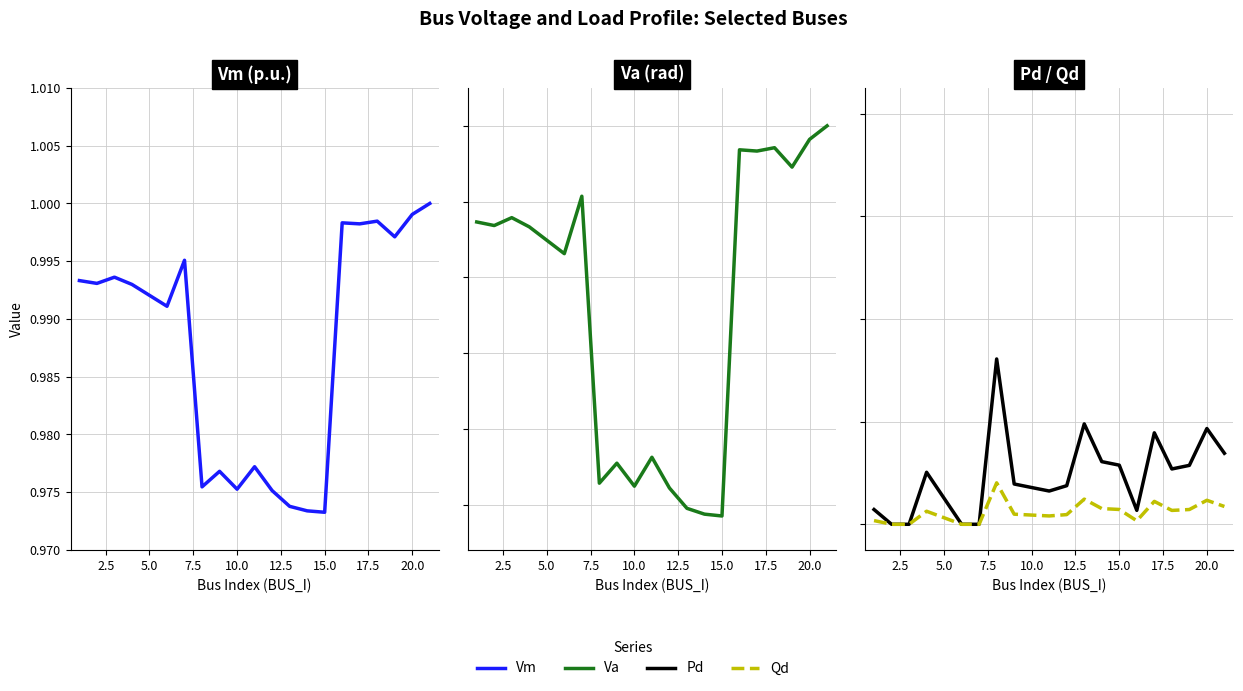

How many interior local valleys does the Qd series have?

3